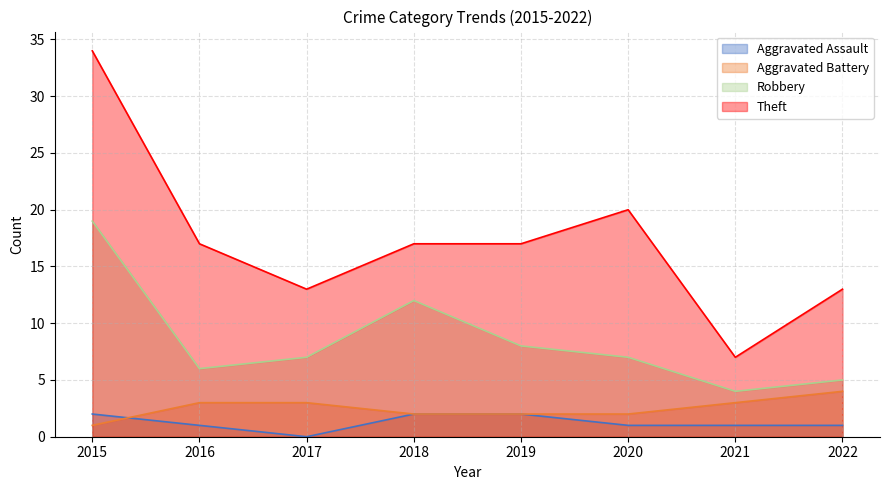

What are all the series names shown in the legend?

Aggravated Assault, Aggravated Battery, Robbery, Theft